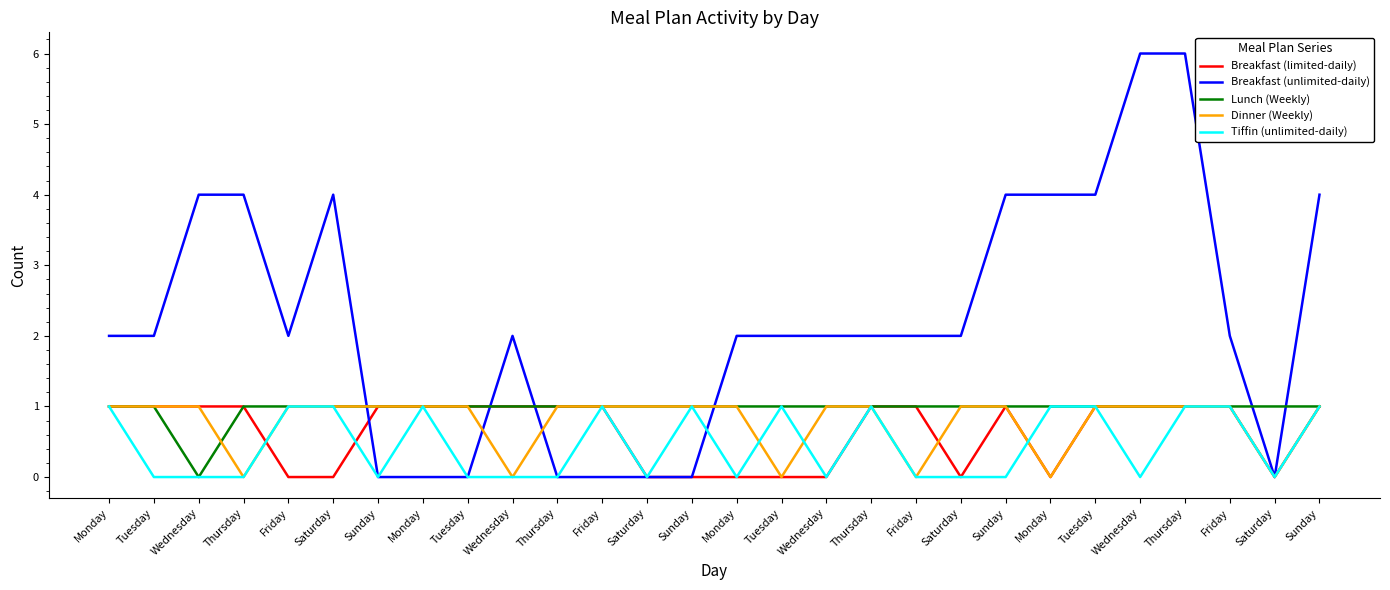

What is the label of the 1st point from the left?

Monday